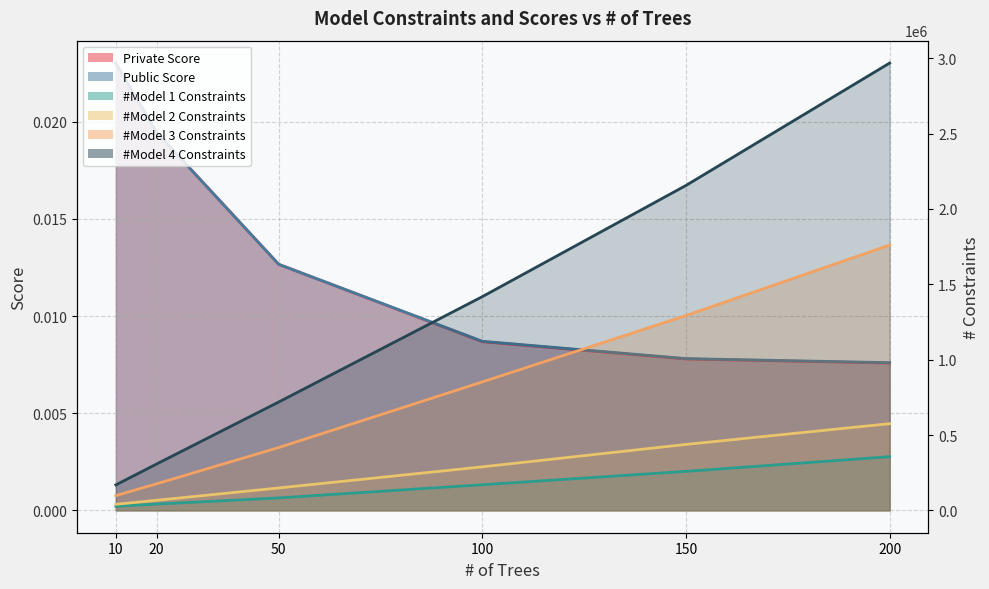

What is the difference between the highest and lowest values at 20?

307596.0